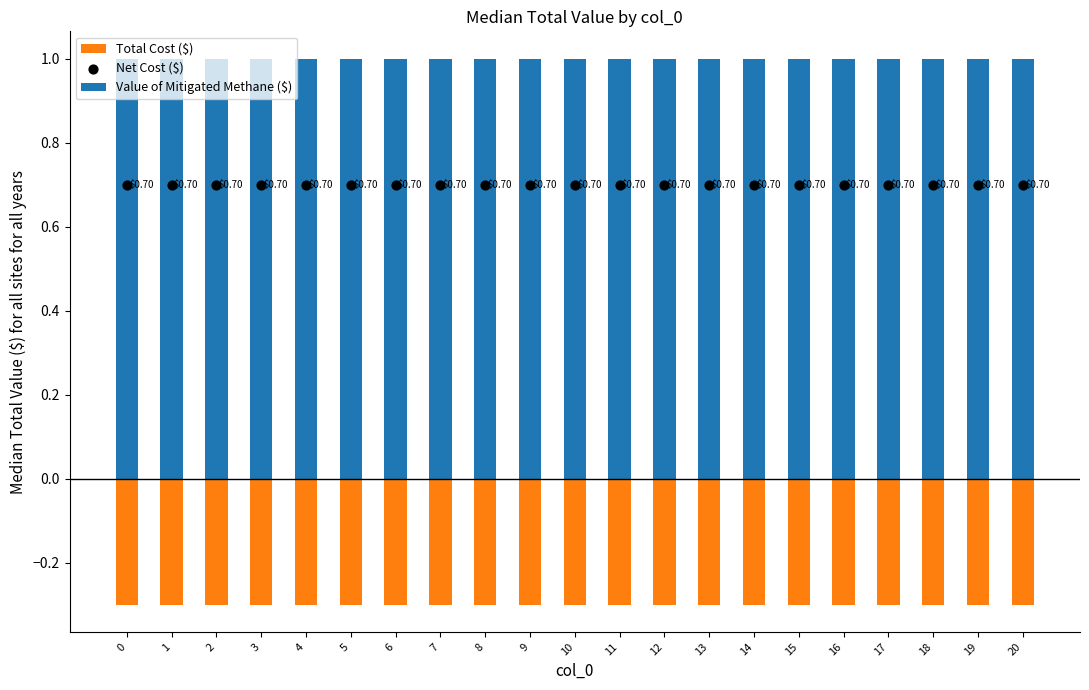

Which series contains the highest Y value?

Value of Mitigated Methane ($)